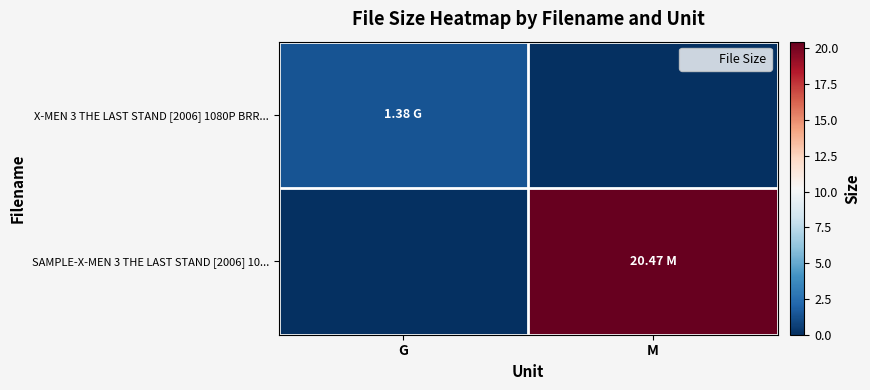

At which category does the chart reach its minimum across all series?

M